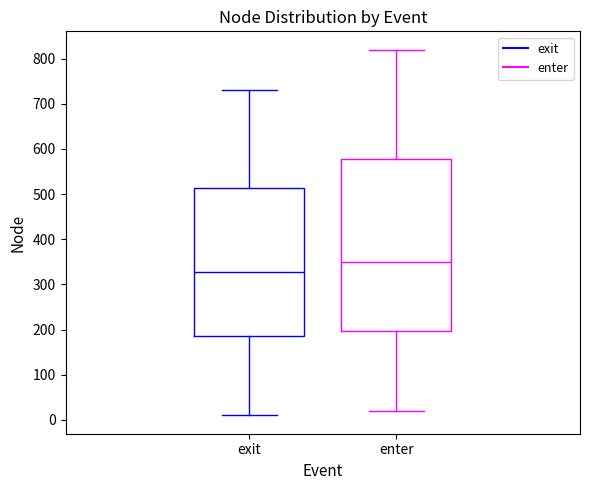

Which box's median line is the lowest?

exit